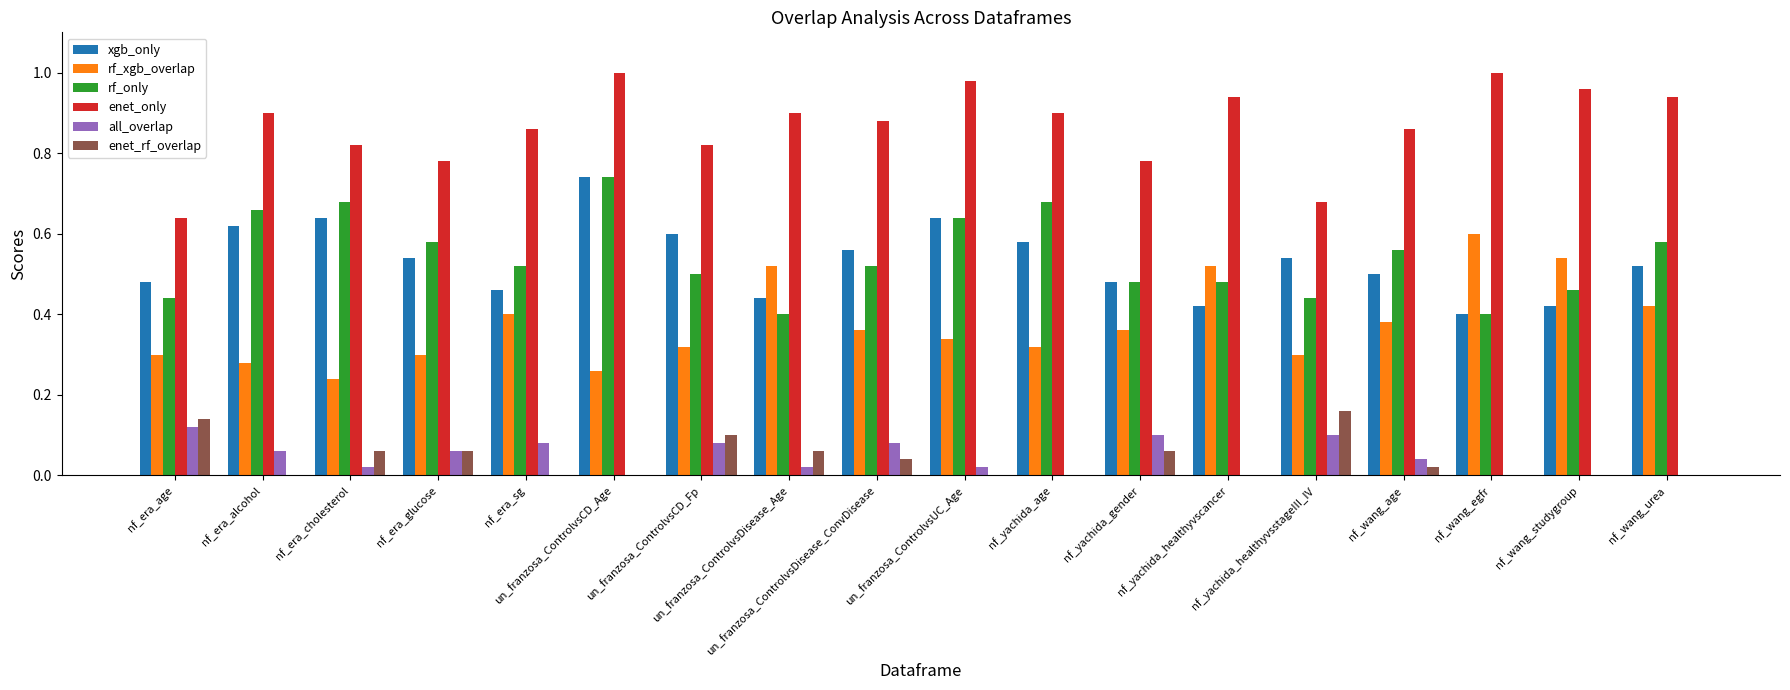

What is the sum of all xgb_only values?

9.6